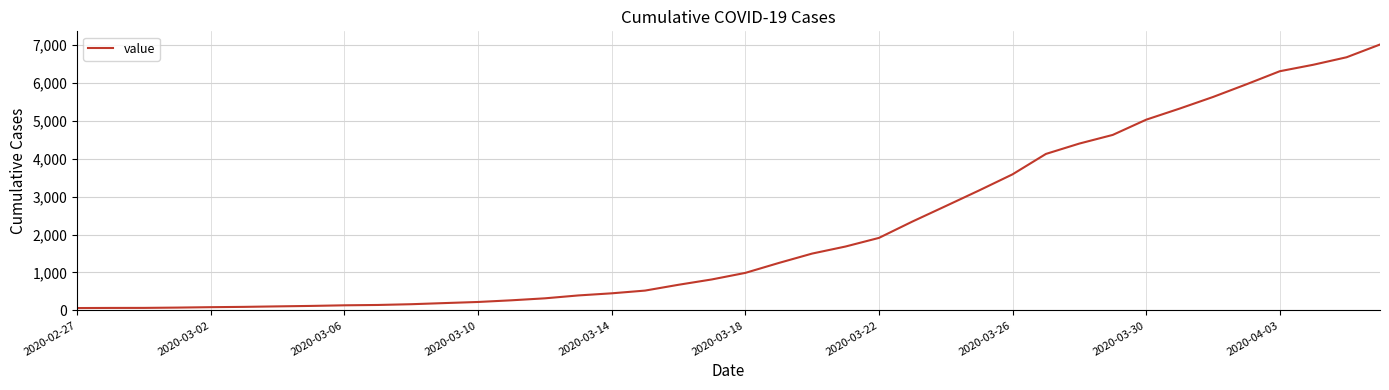

What is the difference between the maximum and minimum values?

6944